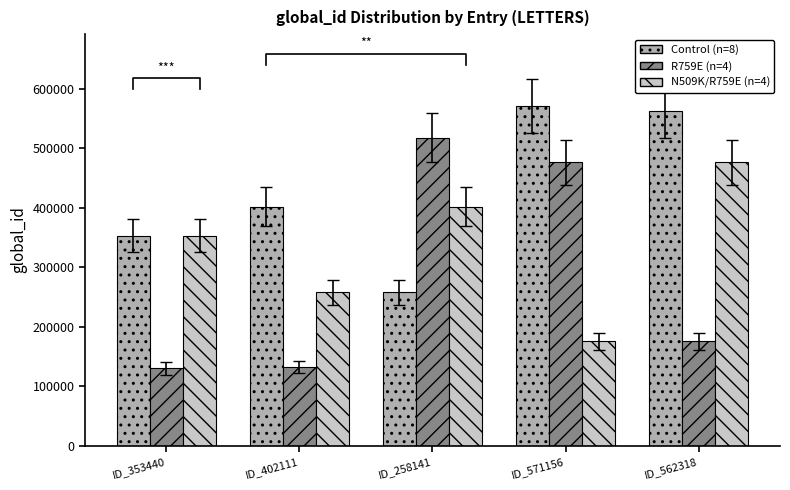

What is the difference between the maximum and minimum values in the Control (n=8) series?

313015